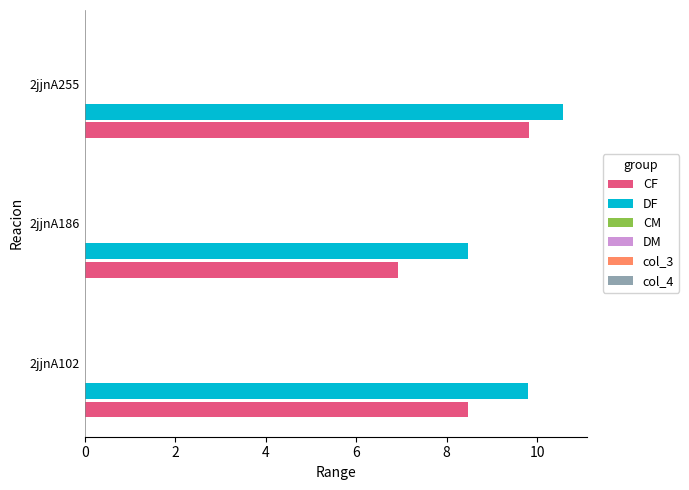

What is the difference between the maximum and minimum values in the DF series?

2.1